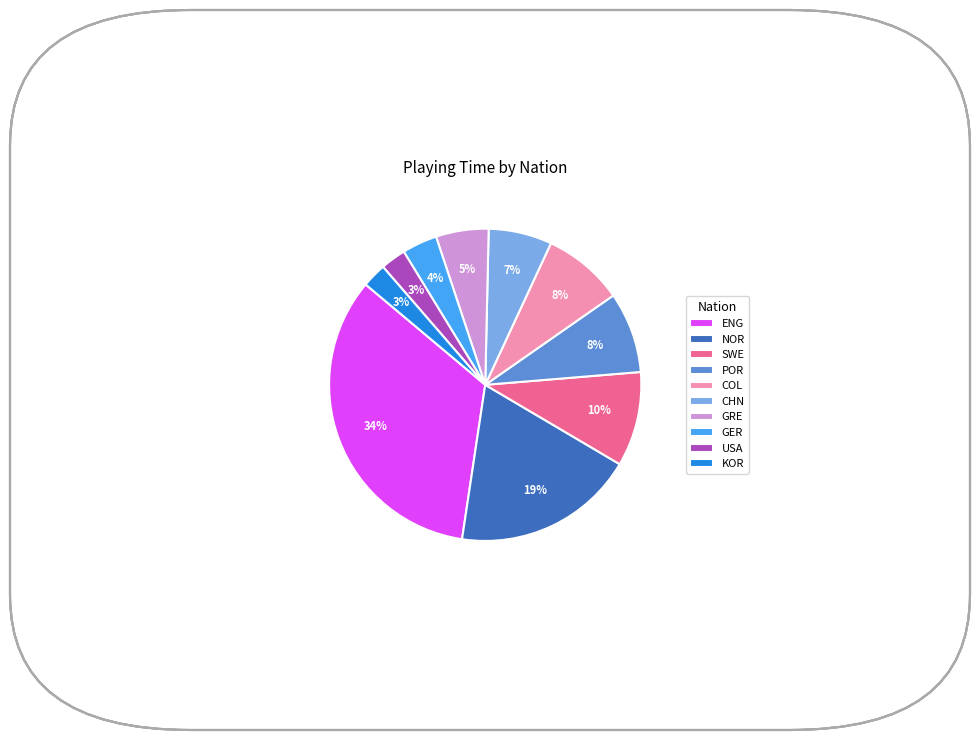

To the nearest percent, what portion does ENG represent?

34%